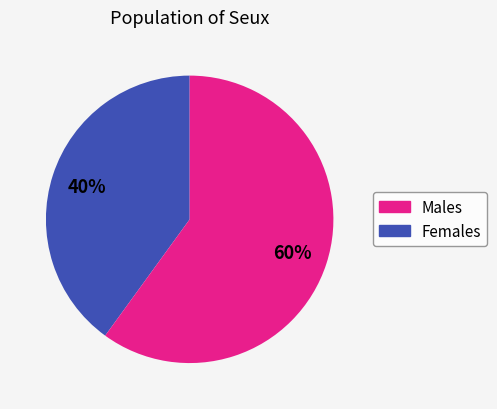

What percentage is the Females slice, to the nearest percent?

60%